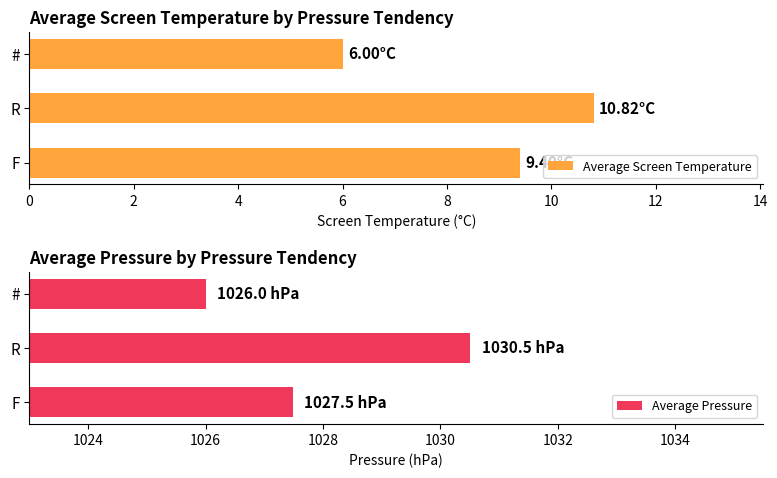

Count the number of categories in the chart.

3